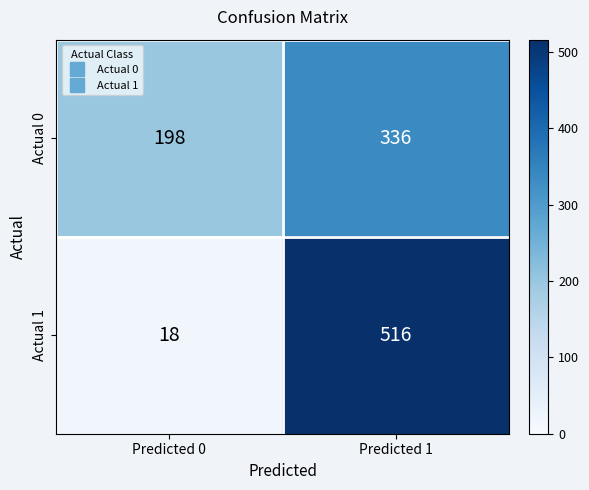

Which series has the largest range (max minus min)?

Actual 1